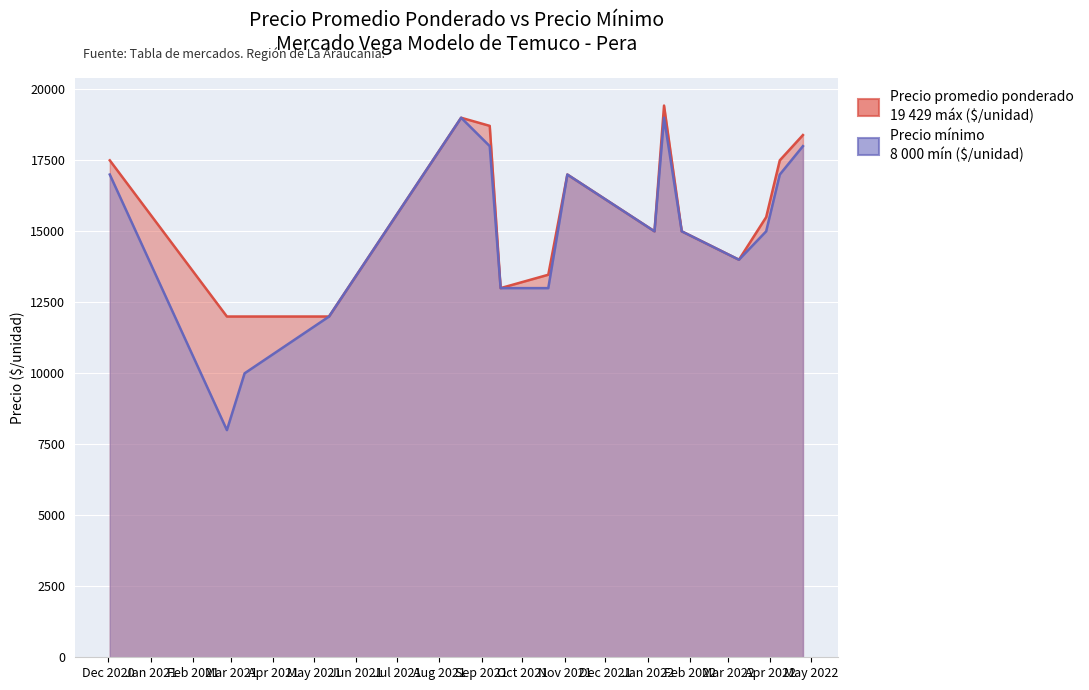

Is it true that Precio promedio ponderado equals 15000 at 2022-01-26?

True